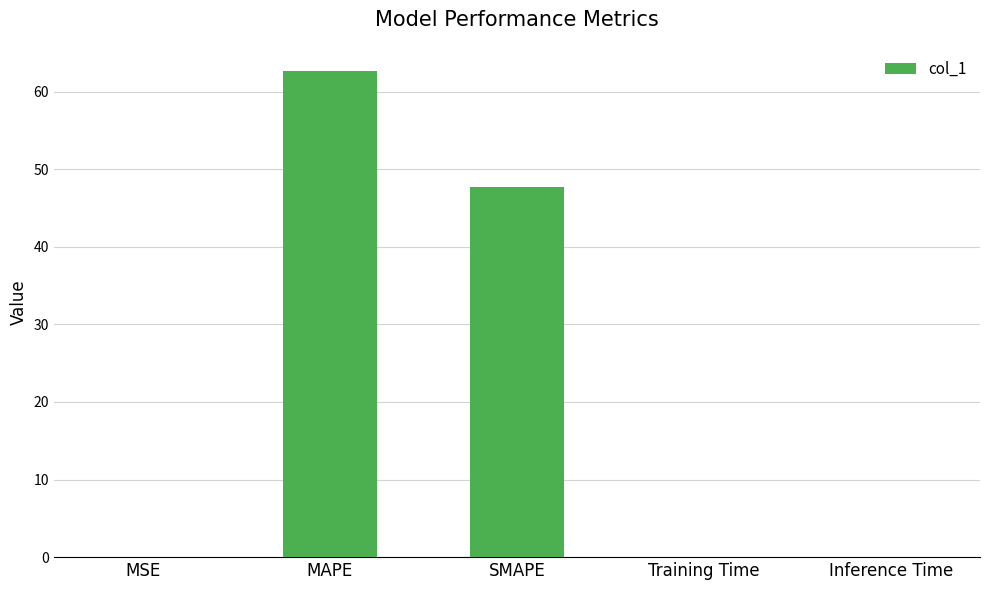

Where is the data nearest to the value 31?

SMAPE